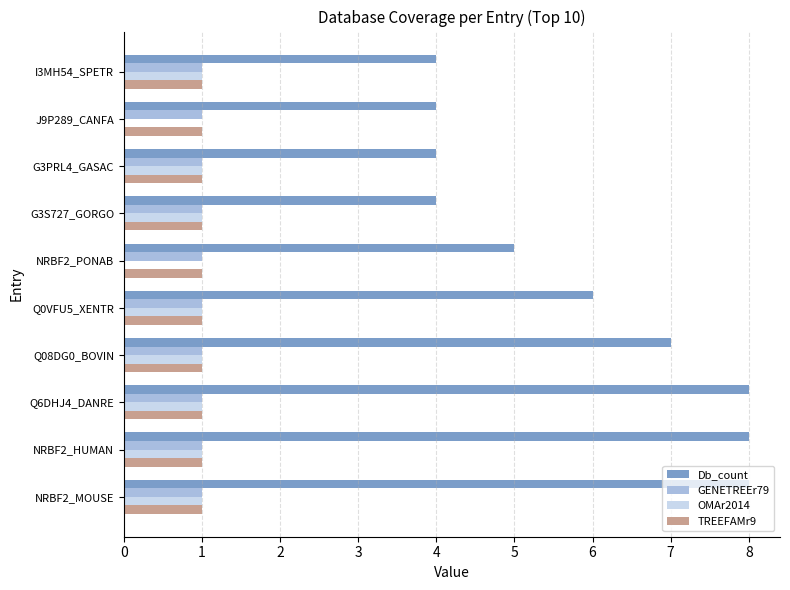

Is it true that GENETREEr79 equals 1 at Q6DHJ4_DANRE?

True